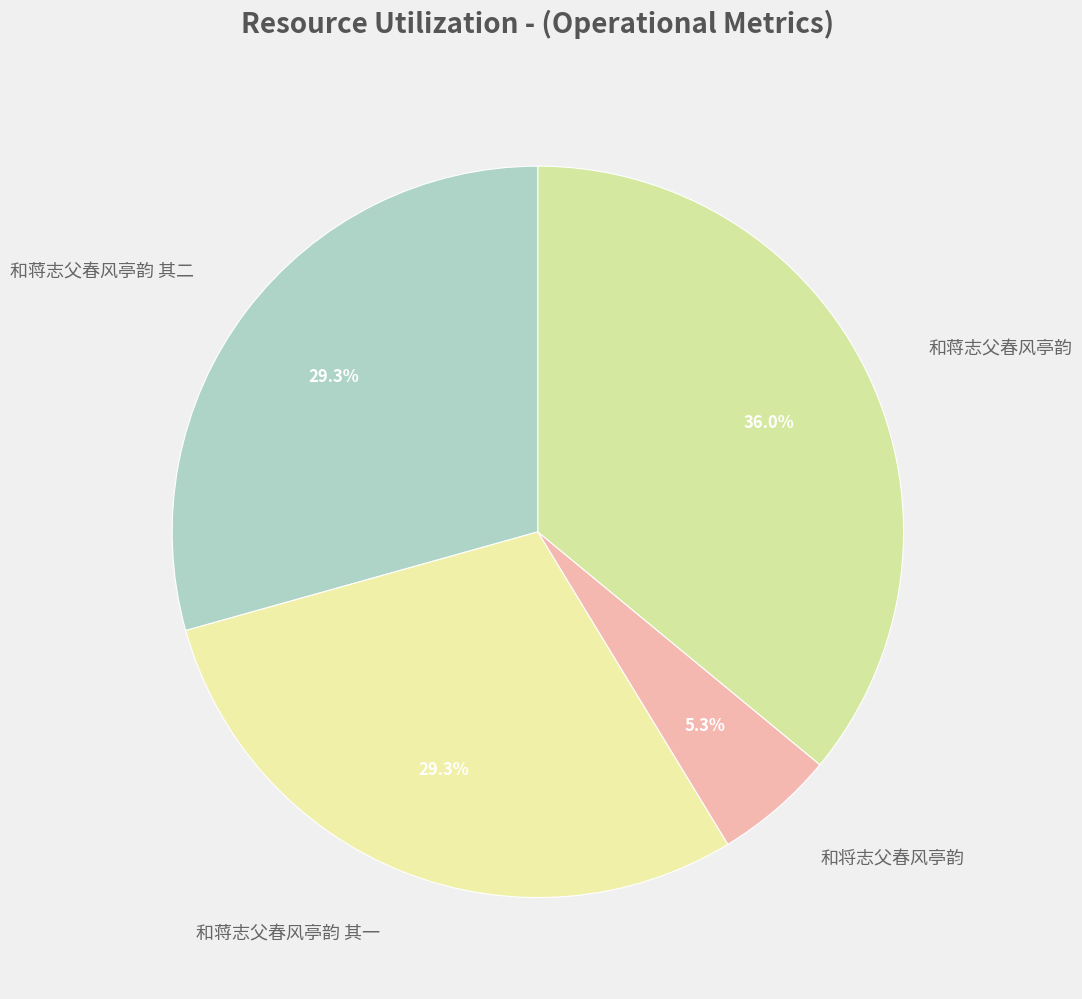

What portion of the pie excludes 和蒋志父春风亭韵 其一?

70.7%